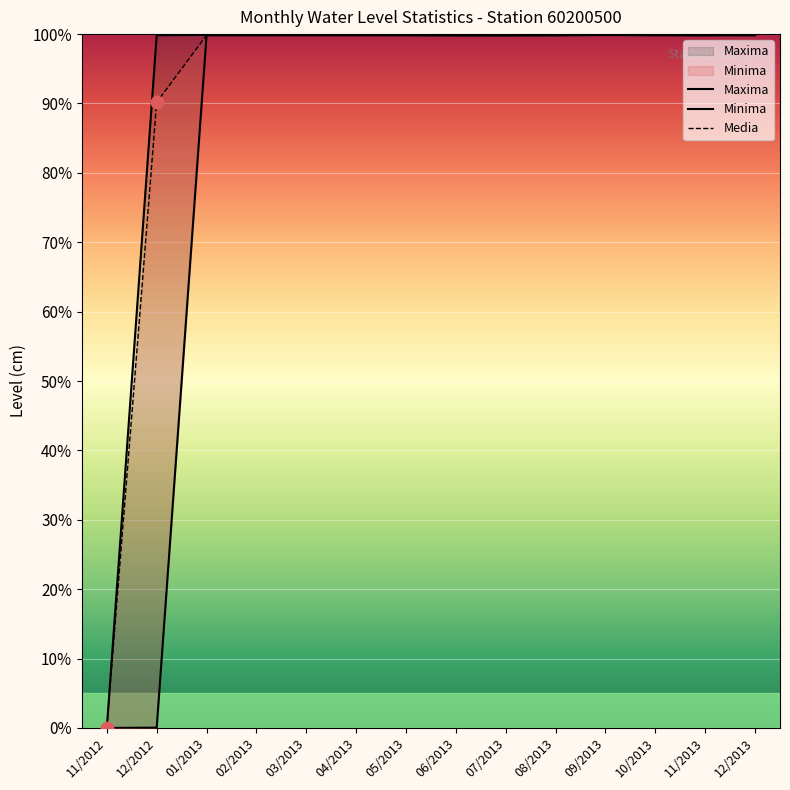

Which series has the largest Y range (max minus min)?

Maxima